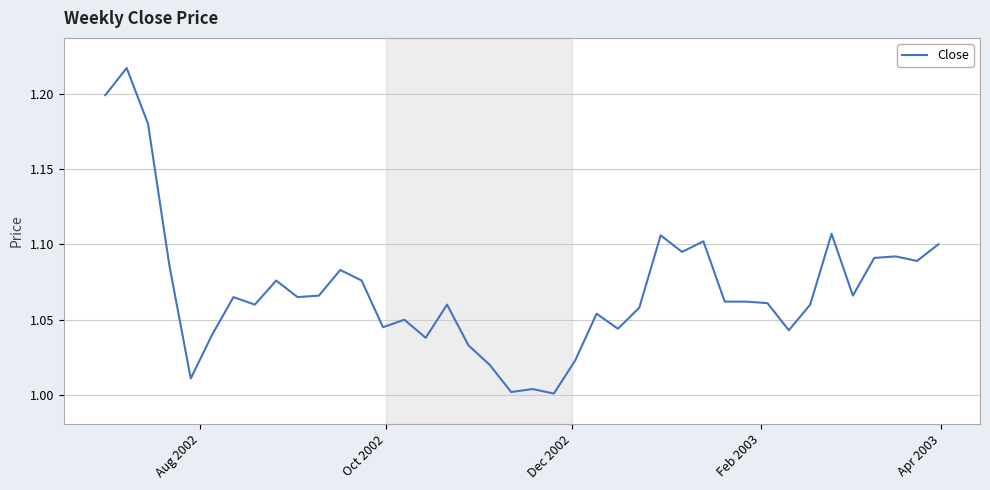

Is this an area chart (filled region under the line)?

No